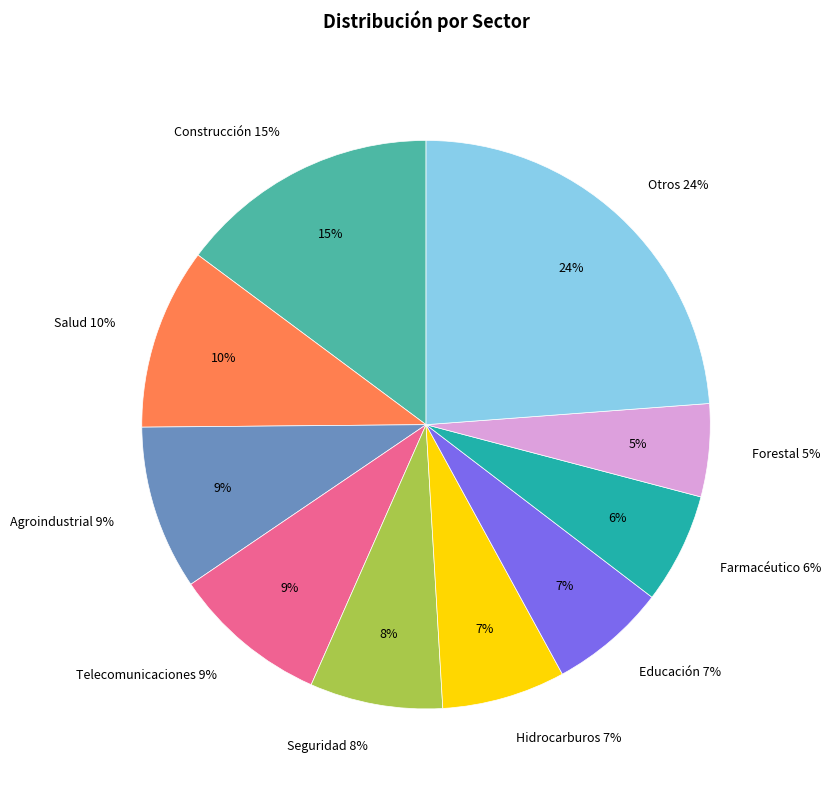

Is it true that Hidrocarburos is 7% of the pie?

True